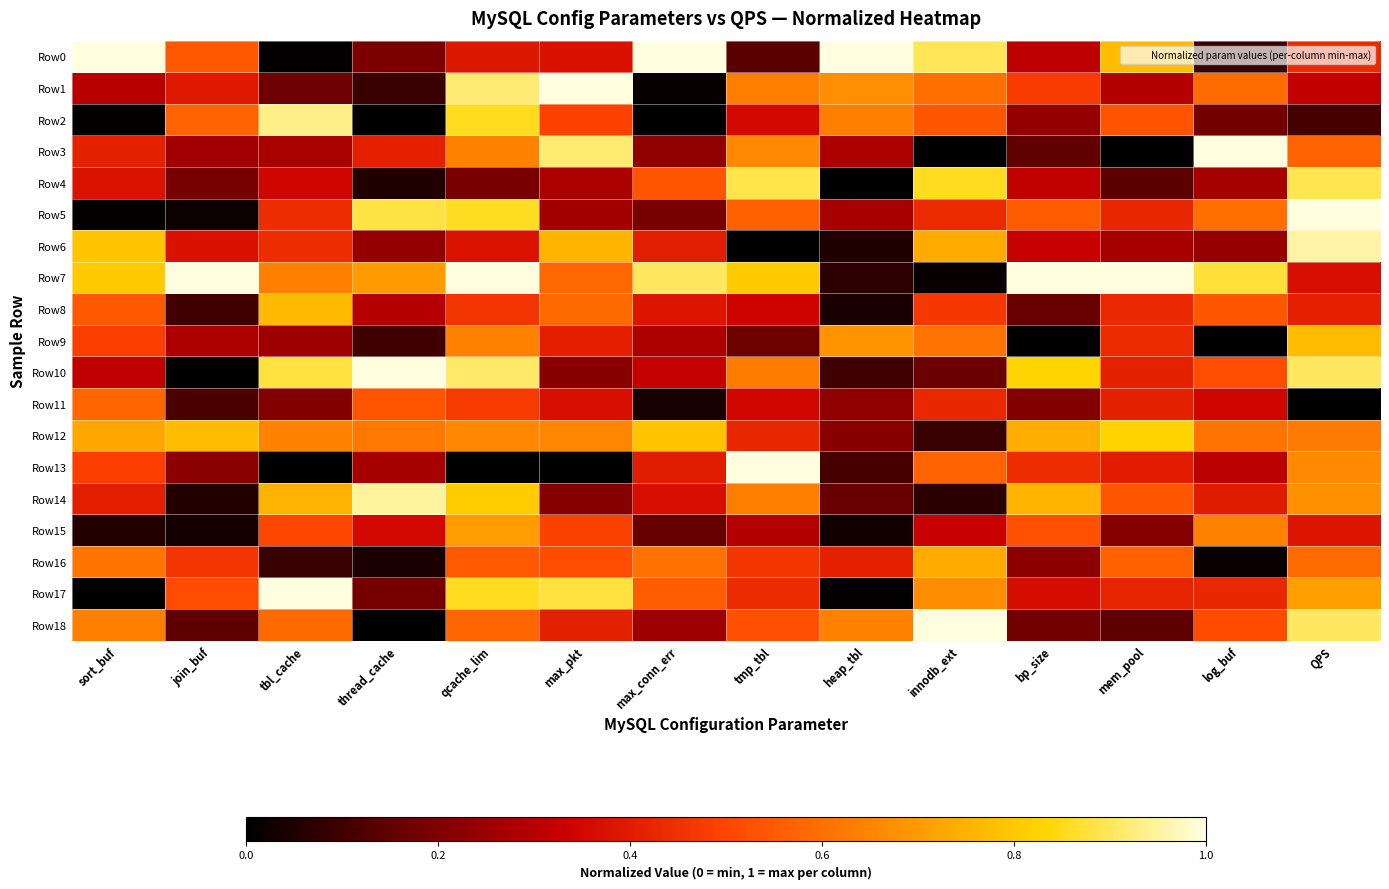

Which category has the highest value across all series?

sort_buf